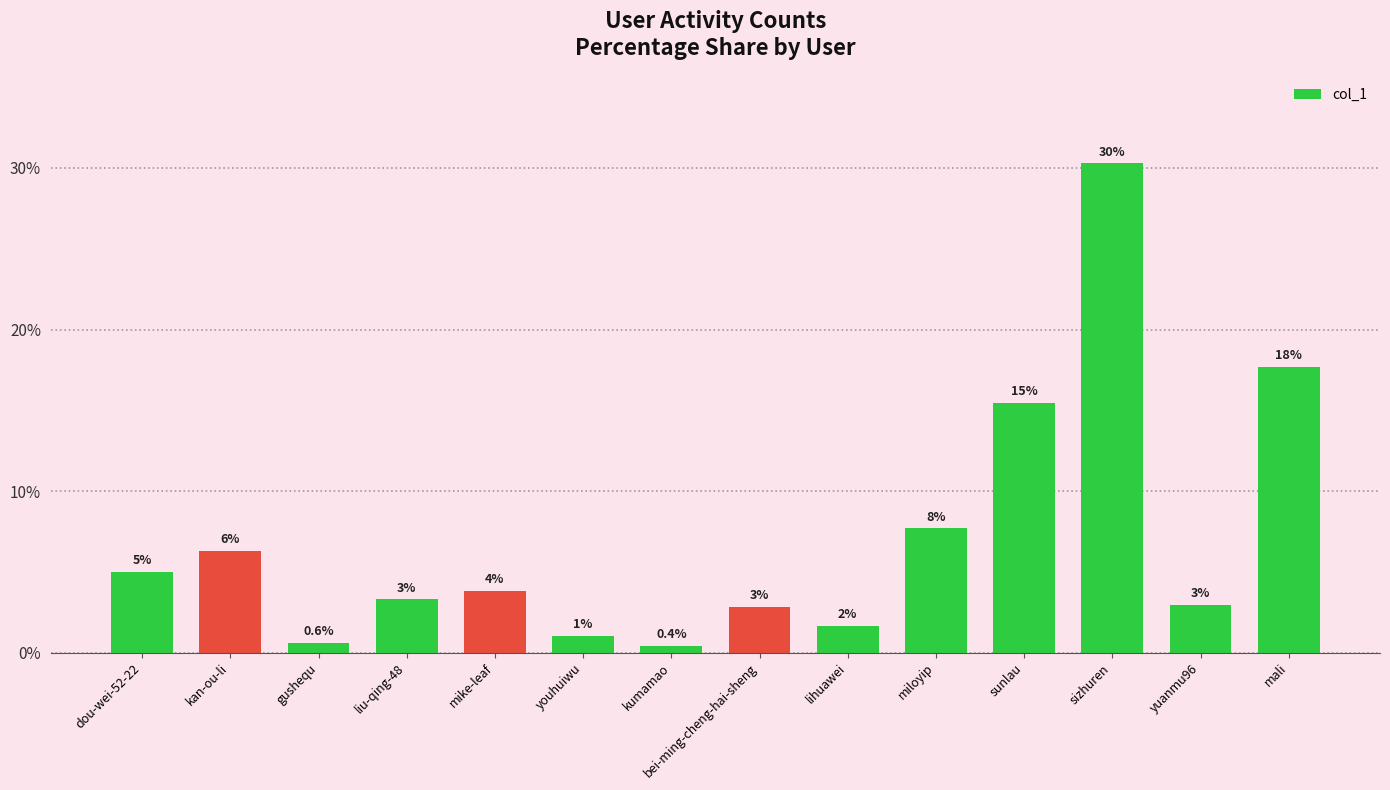

What position from the right is mike-leaf?

10